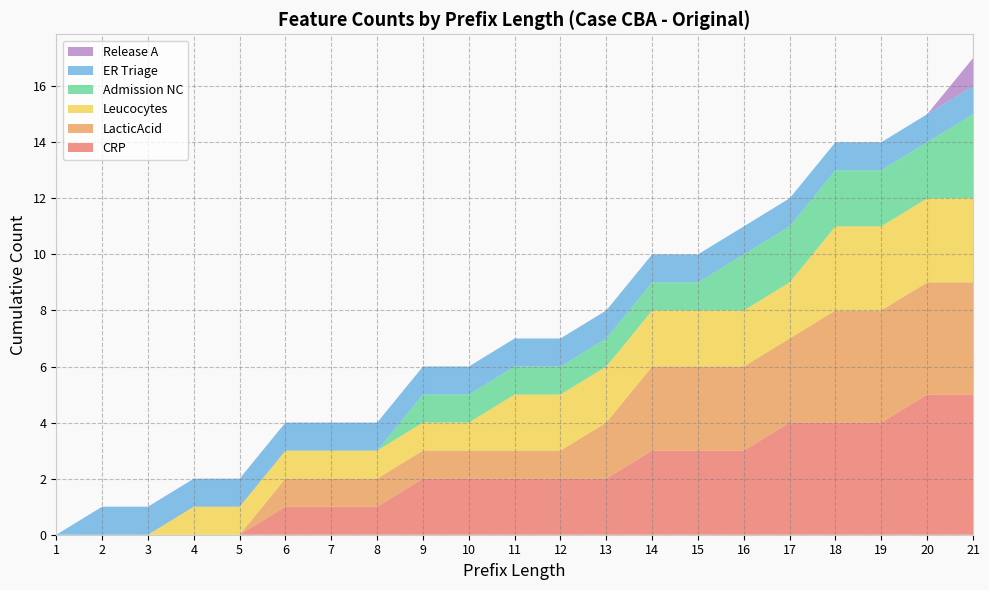

Reading left to right, list all the values displayed in this chart.

CRP: 0	0	0	0	0	1	1	1	2	2	2	2	2	3	3	3	4	4	4	5	5
LacticAcid: 0	0	0	0	0	1	1	1	1	1	1	1	2	3	3	3	3	4	4	4	4
Leucocytes: 0	0	0	1	1	1	1	1	1	1	2	2	2	2	2	2	2	3	3	3	3
Admission NC: 0	0	0	0	0	0	0	0	1	1	1	1	1	1	1	2	2	2	2	2	3
ER Triage: 0	1	1	1	1	1	1	1	1	1	1	1	1	1	1	1	1	1	1	1	1
Release A: 0	0	0	0	0	0	0	0	0	0	0	0	0	0	0	0	0	0	0	0	1